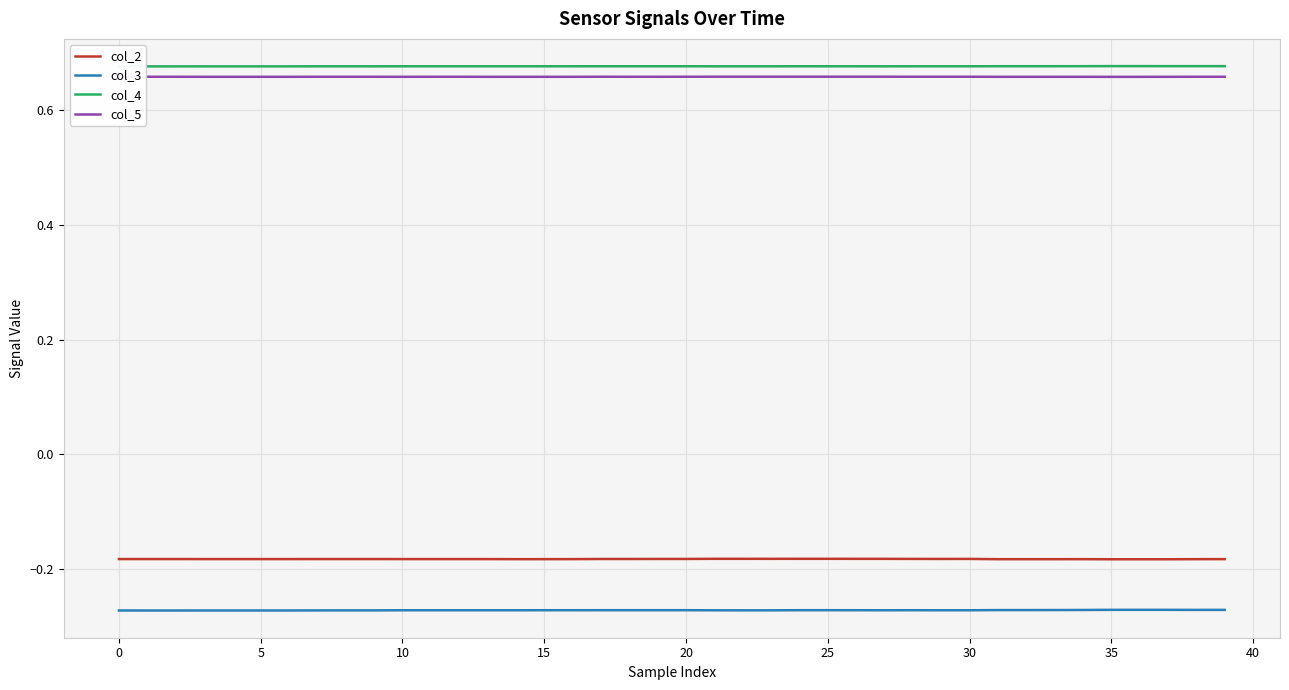

At which label is col_2 closest to 0?

21